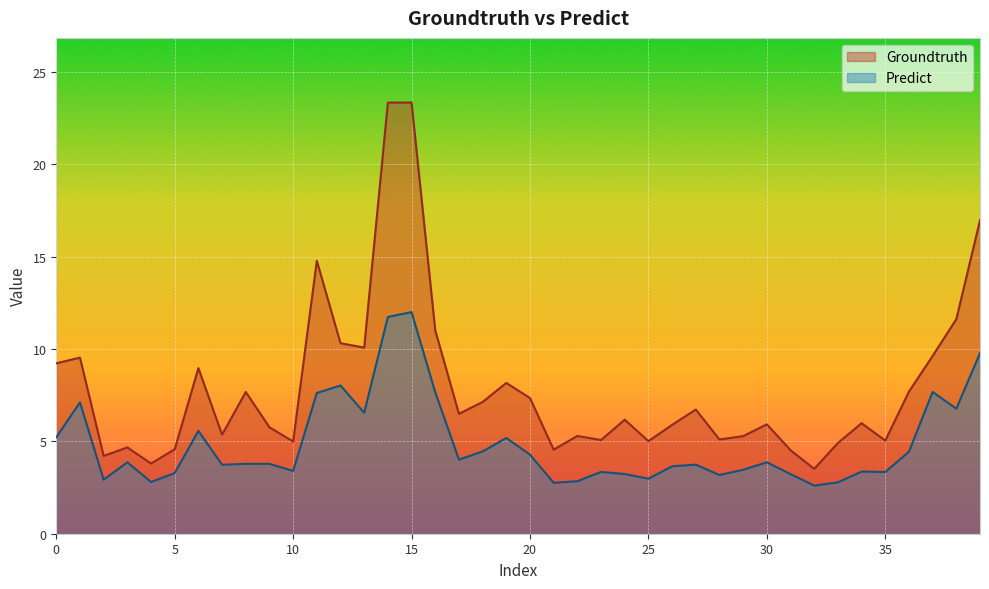

True or false: Groundtruth has more than 0 interior local peaks.

True